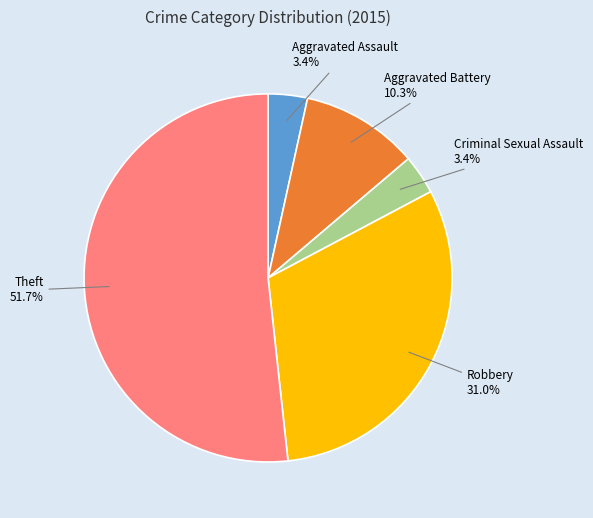

To the nearest percent, what is the difference between the largest and smallest slice percentages?

48%